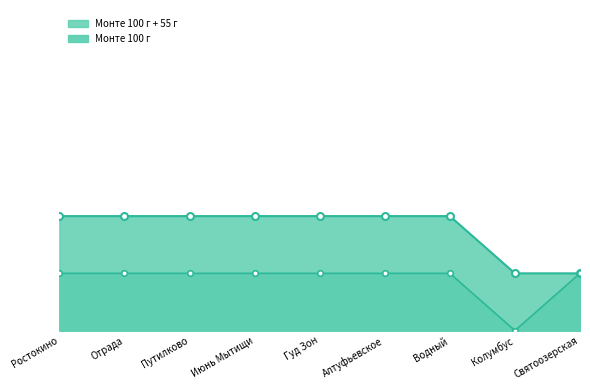

Where is the data nearest to the value 0?

Колумбус